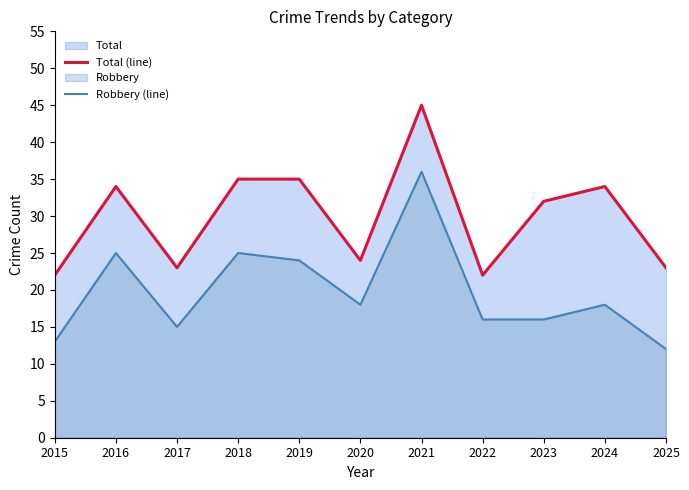

What is the sum of all Robbery (line) values?

218